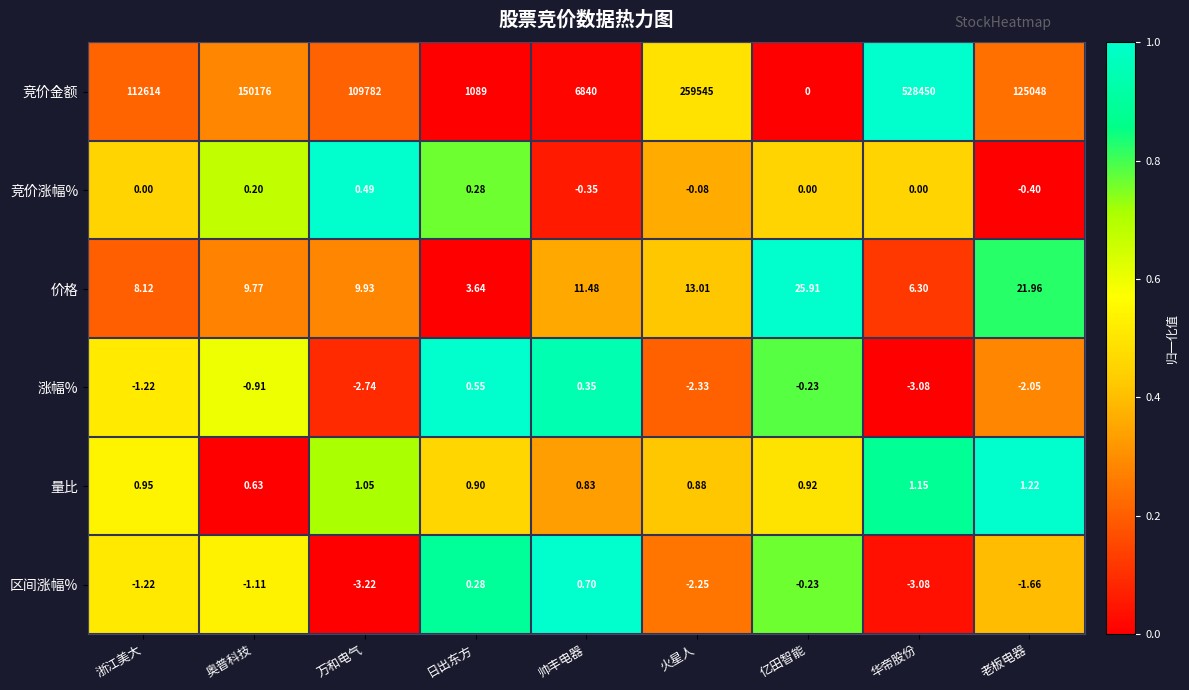

Between 浙江美大 and 华帝股份, which series saw the biggest shift?

竞价金额